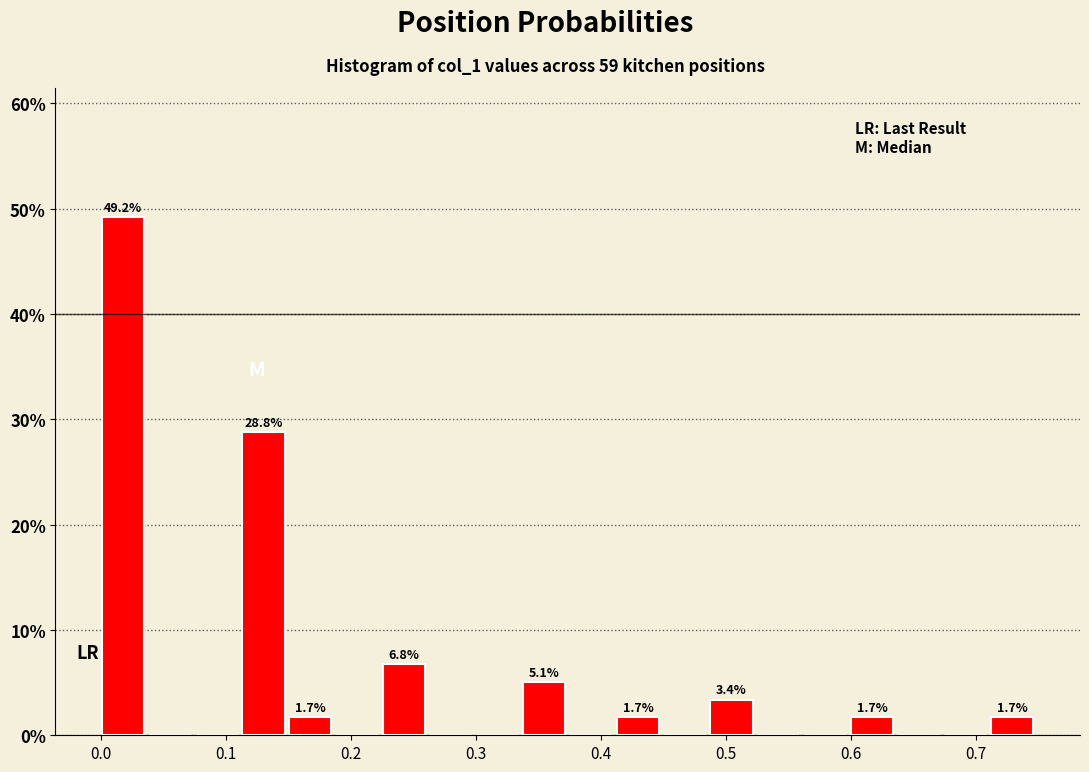

Around what value on the x-axis is the tallest bar? Give the approximate position of its centre, as read against the axis.

0.02